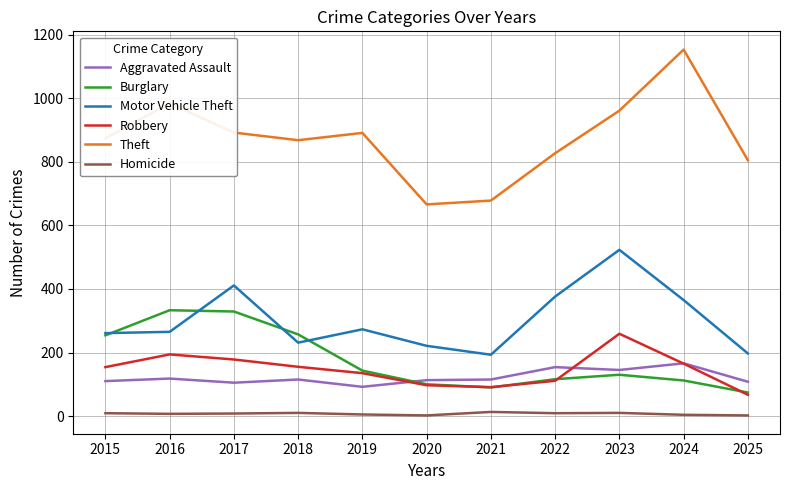

What is the difference between the Robbery values at 2022 and 2018?

44